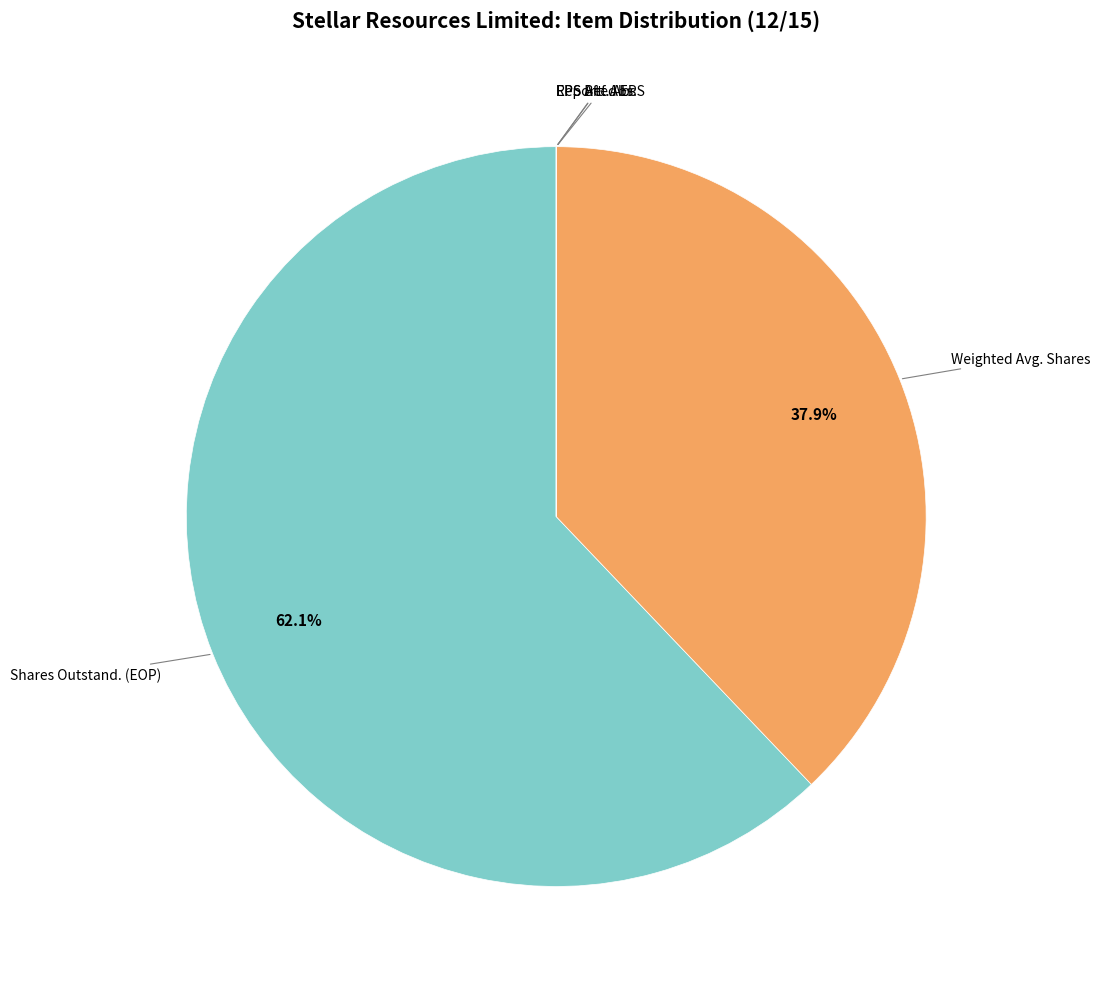

Does any single category account for the majority?

Yes